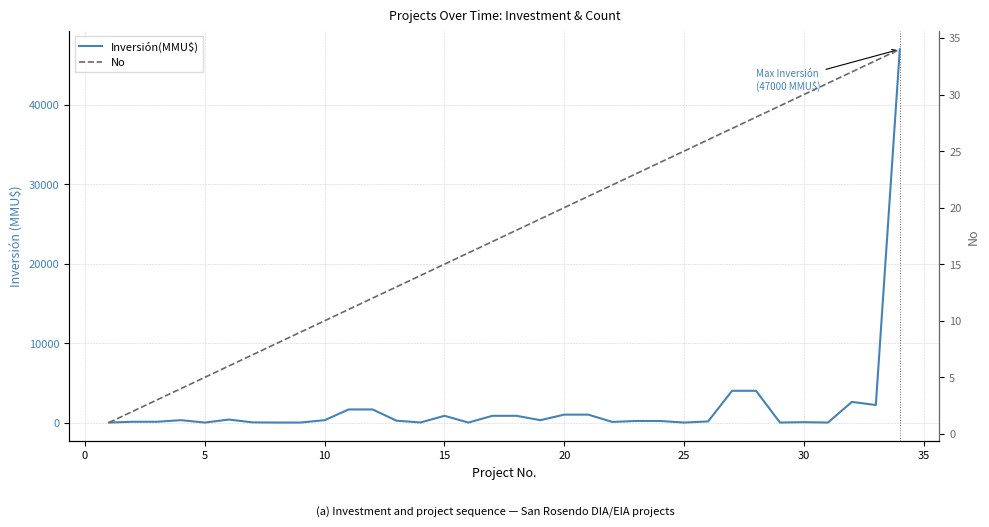

What is the sum of all Inversión(MMU$) values?

70075